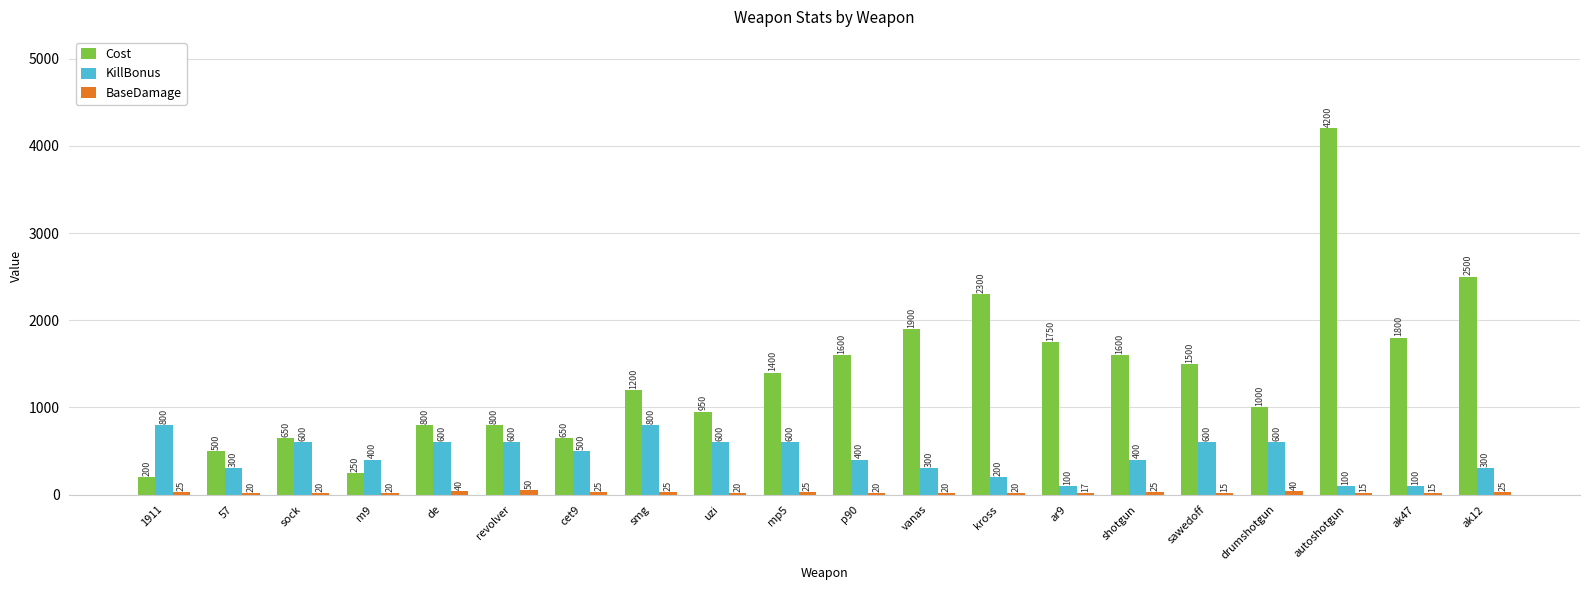

Which category has the highest value across all series?

autoshotgun